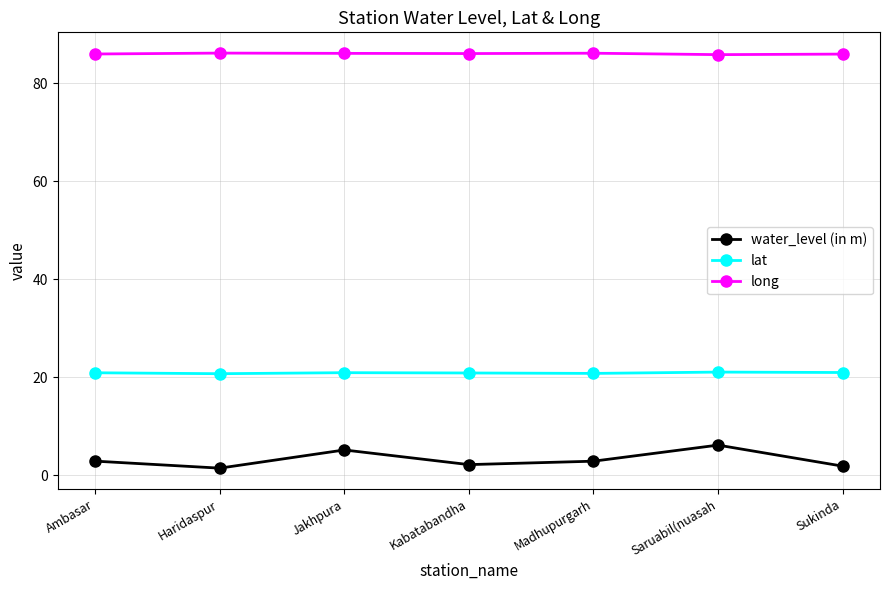

Rank the series by their maximum value, from highest to lowest.

long, lat, water_level (in m)